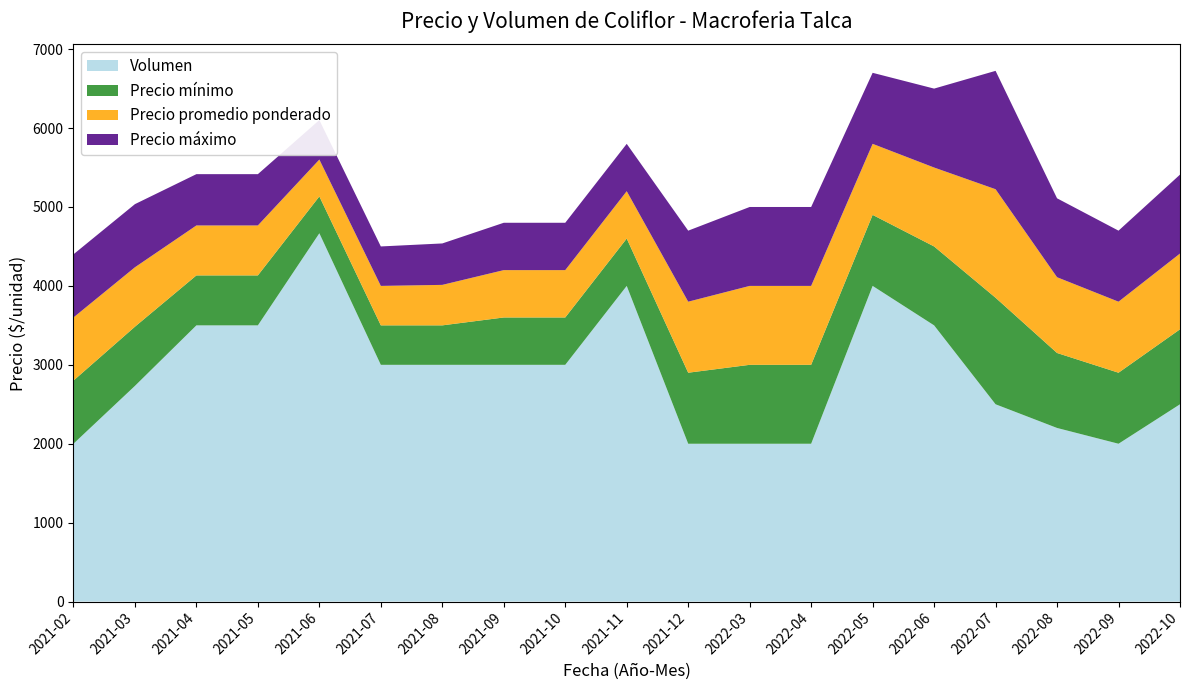

Reading right to left, extract all data points from this chart.

Precio mínimo: 2022-10=950	2022-09=900	2022-08=950	2022-07=1350	2022-06=1000	2022-05=900	2022-04=1000	2022-03=1000	2021-12=900	2021-11=600	2021-10=600	2021-09=600	2021-08=500	2021-07=500	2021-06=467	2021-05=633	2021-04=633	2021-03=750	2021-02=800
Precio promedio ponderado: 2022-10=960	2022-09=900	2022-08=960	2022-07=1375	2022-06=1000	2022-05=900	2022-04=1000	2022-03=1000	2021-12=900	2021-11=600	2021-10=600	2021-09=600	2021-08=513	2021-07=500	2021-06=467	2021-05=633	2021-04=633	2021-03=753	2021-02=800
Precio máximo: 2022-10=1000	2022-09=900	2022-08=1000	2022-07=1500	2022-06=1000	2022-05=900	2022-04=1000	2022-03=1000	2021-12=900	2021-11=600	2021-10=600	2021-09=600	2021-08=525	2021-07=500	2021-06=500	2021-05=650	2021-04=650	2021-03=800	2021-02=800
Volumen: 2022-10=2500	2022-09=2000	2022-08=2200	2022-07=2500	2022-06=3500	2022-05=4000	2022-04=2000	2022-03=2000	2021-12=2000	2021-11=4000	2021-10=3000	2021-09=3000	2021-08=3000	2021-07=3000	2021-06=4667	2021-05=3500	2021-04=3500	2021-03=2733	2021-02=2000